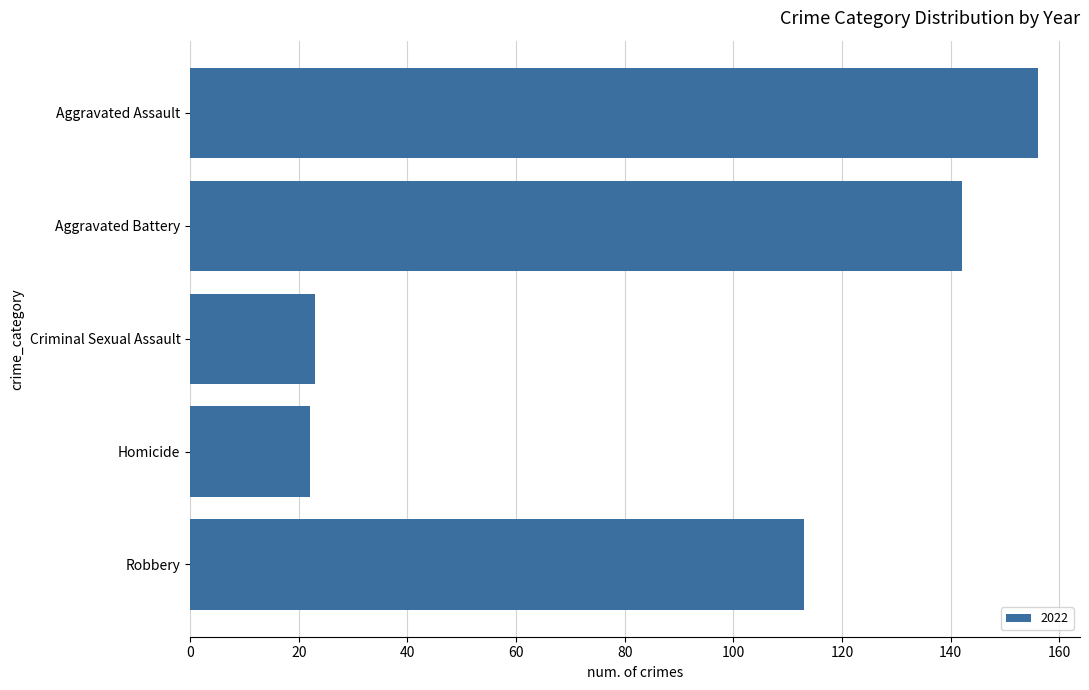

Where is the data nearest to the value 89?

Robbery